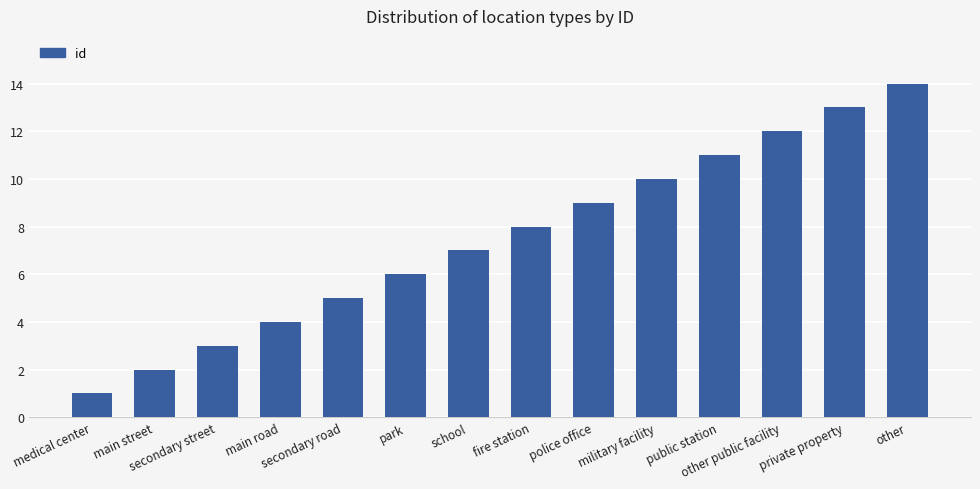

The chart shows a value of 12 at other public facility. True or false?

True